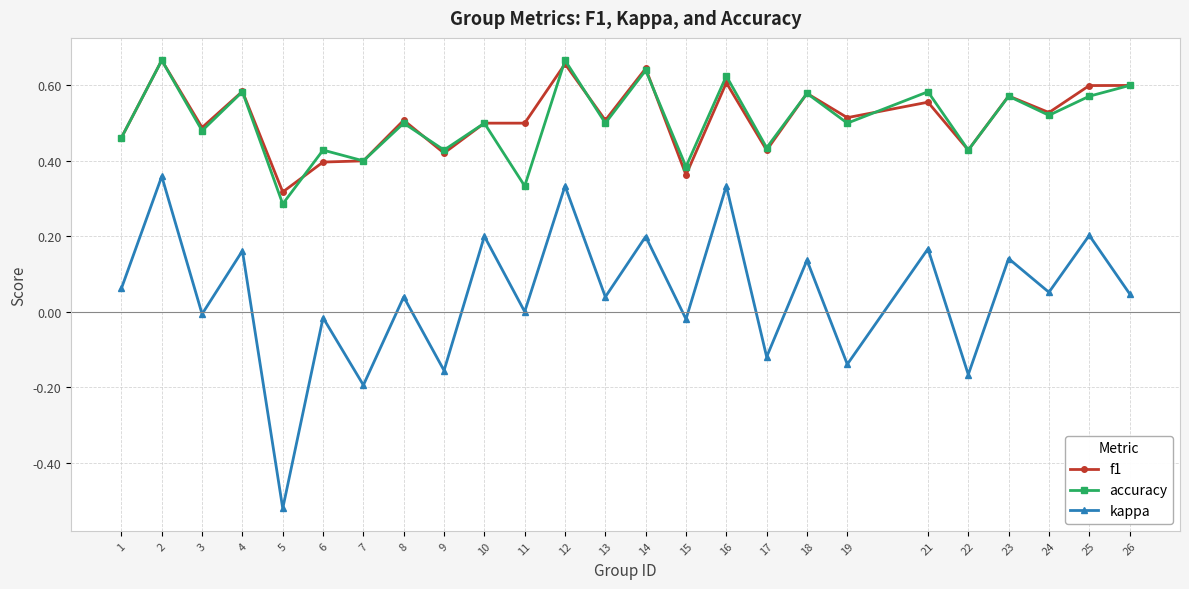

Which category has the lowest value in the accuracy series?

5